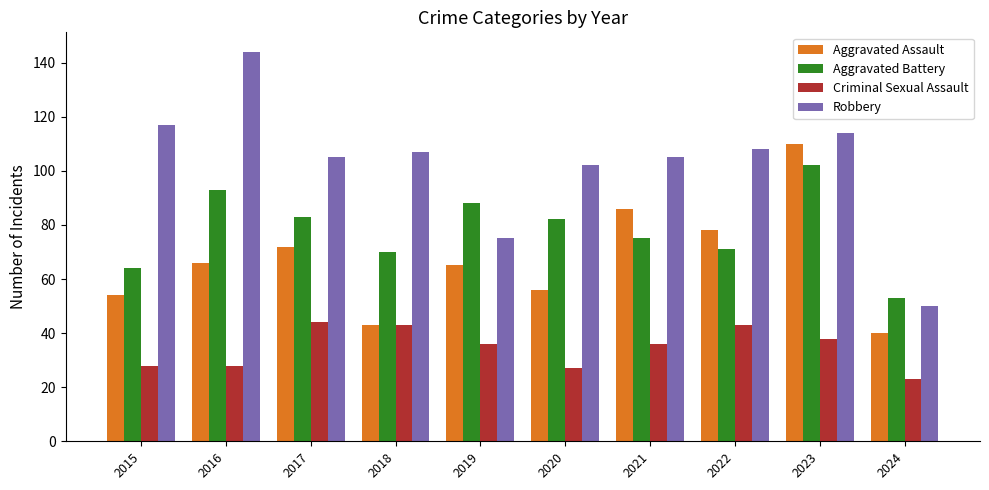

True or false: Aggravated Assault has a value of 64 at 2024.

False